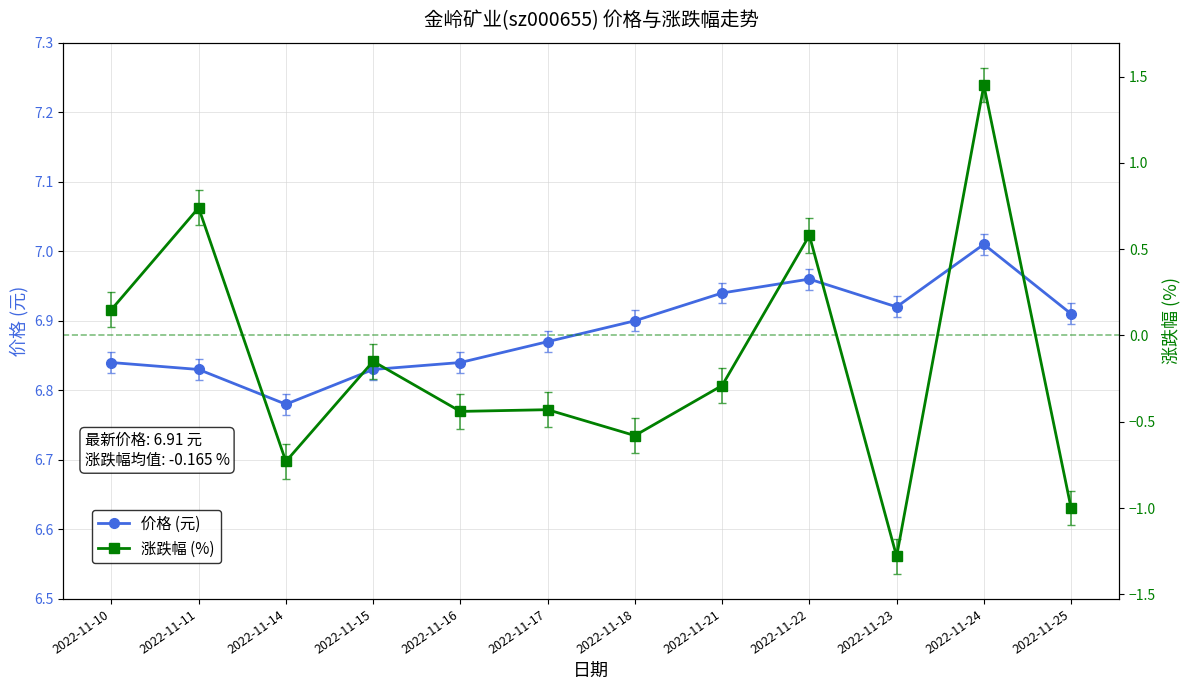

Where is the first local minimum for 涨跌幅 (%)?

2022-11-14